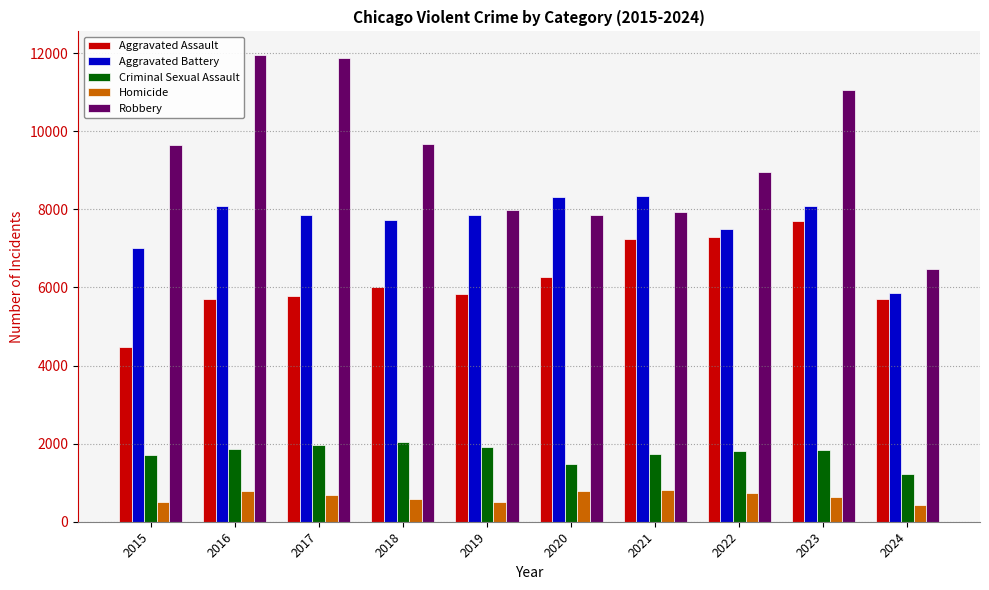

True or false: Aggravated Assault has a value of 7710 at 2023.

True